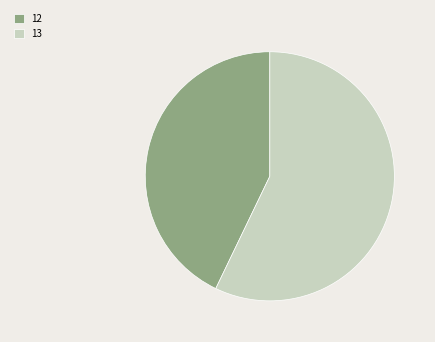

Is it true that 13 is 66% of the pie?

False